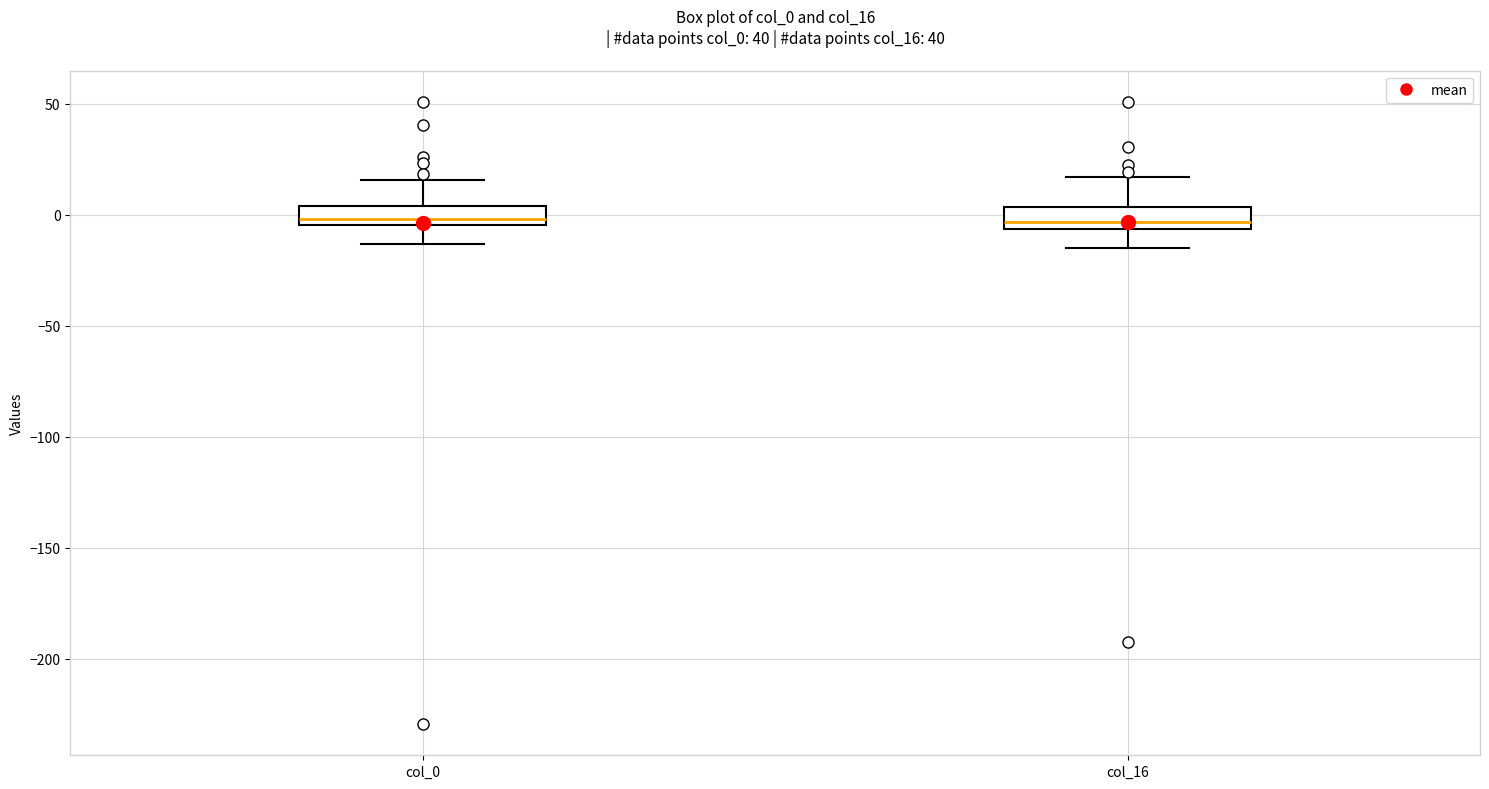

Where is the lower edge of the box for col_0 on the y-axis? The values are not printed on the chart, so give them approximately, as read against the axis.

-5